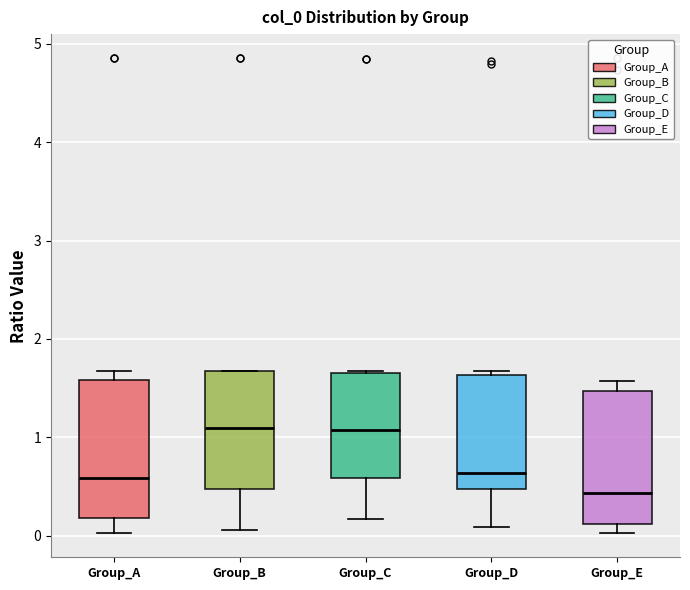

Where is the lower edge of the box for Group_D on the y-axis? The values are not printed on the chart, so give them approximately, as read against the axis.

0.5